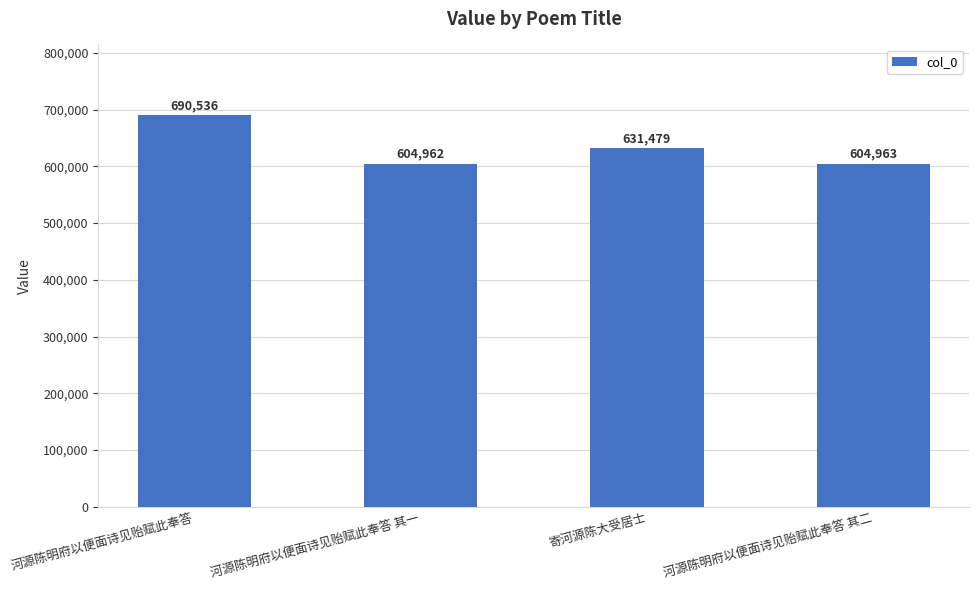

Which label corresponds to the largest value in the chart?

河源陈明府以便面诗见贻赋此奉答